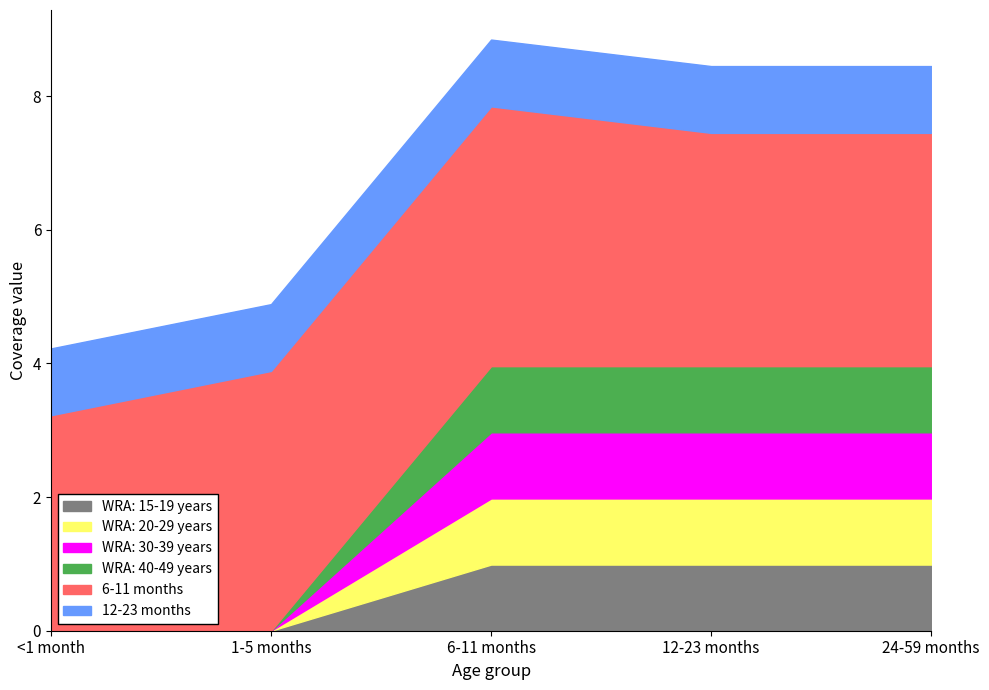

Reading right to left, transcribe all the data shown in this chart.

WRA: 15-19 years: 1.0	1.0	1.0	0.0	0.0
WRA: 20-29 years: 1.0	1.0	1.0	0.0	0.0
WRA: 30-39 years: 1.0	1.0	1.0	0.0	0.0
WRA: 40-49 years: 1.0	1.0	1.0	0.0	0.0
6-11 months: 3.5	3.5	3.9	3.9	3.2
12-23 months: 1.0	1.0	1.0	1.0	1.0